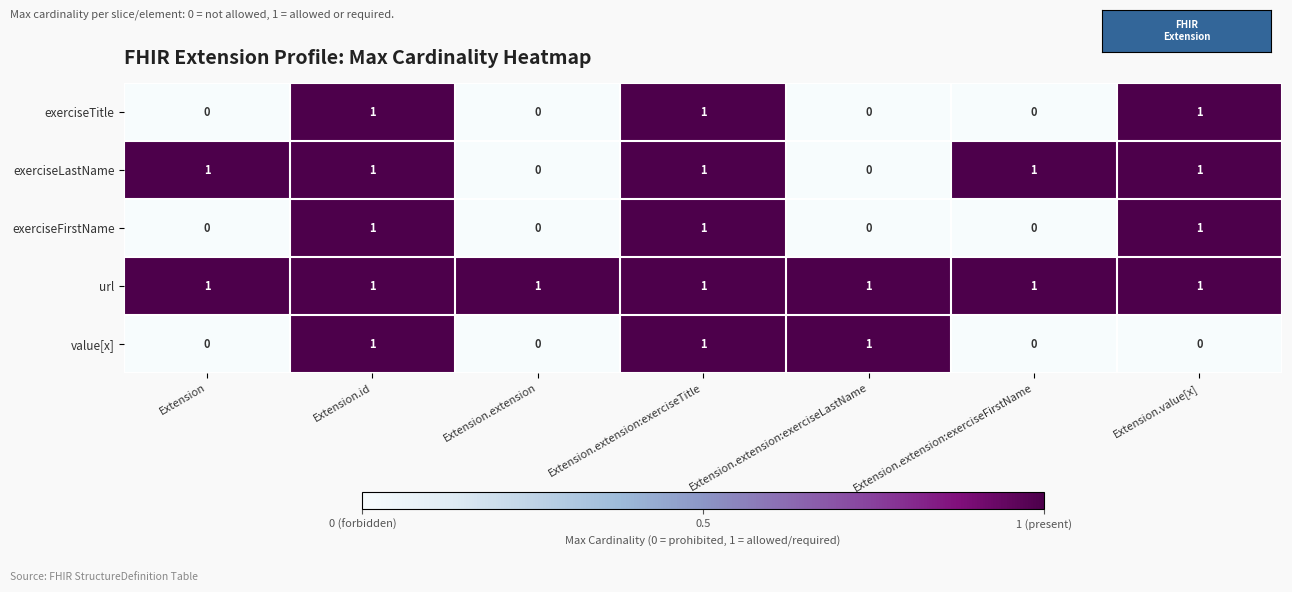

What is the sum of all value[x] values?

3